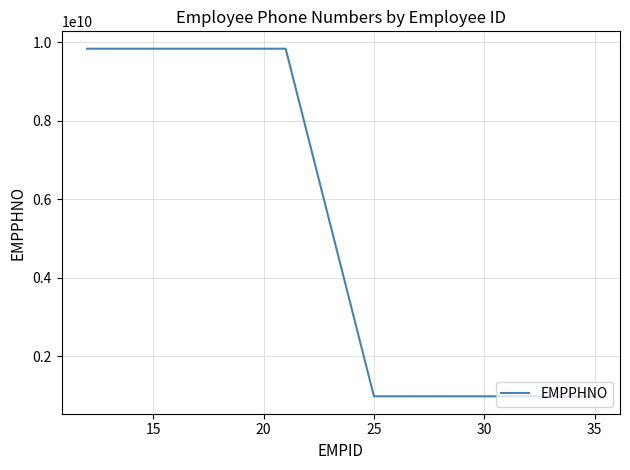

What is the average value?

5413055475